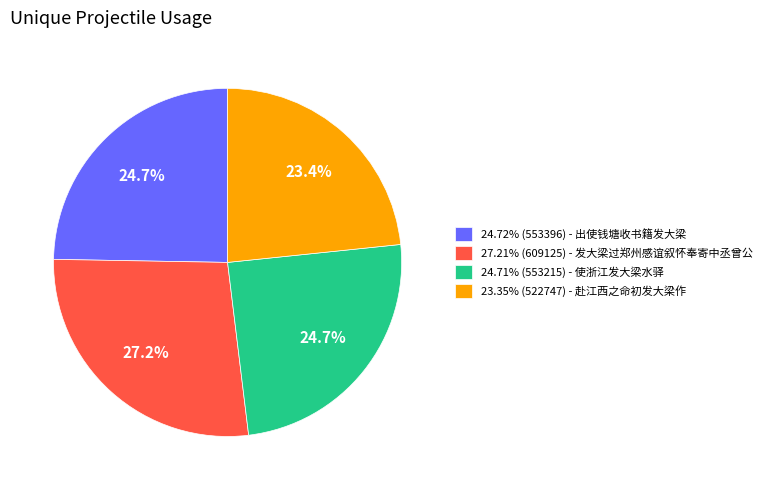

To the nearest percent, what is the difference between the largest and smallest slice percentages?

4%